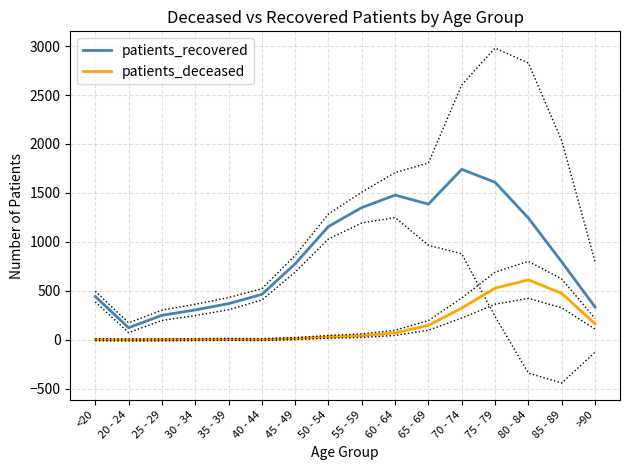

How many values in the patients_recovered series exceed 797?

7